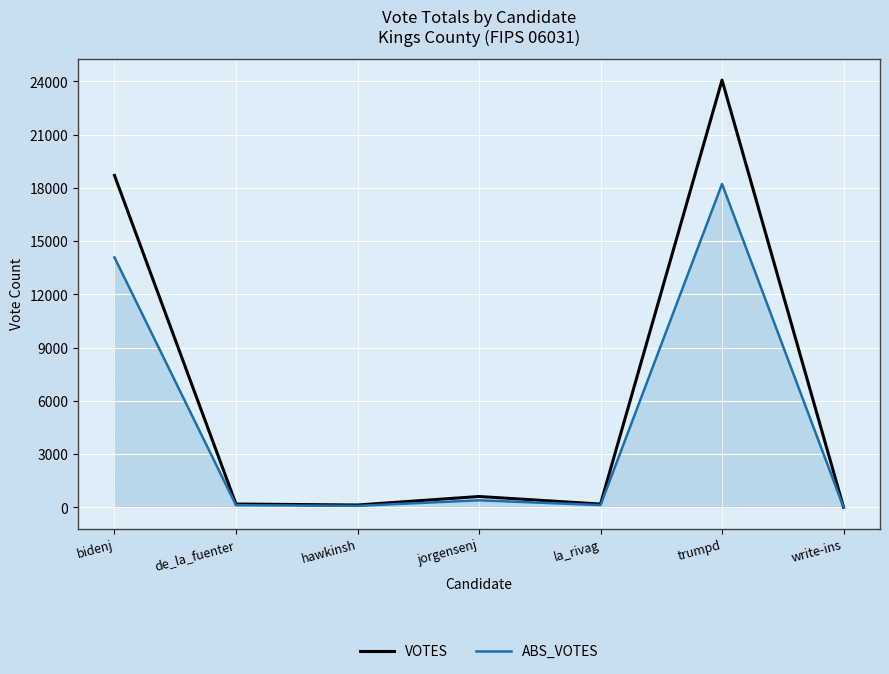

Is the value of VOTES at la_rivag greater than the value of ABS_VOTES at bidenj?

No